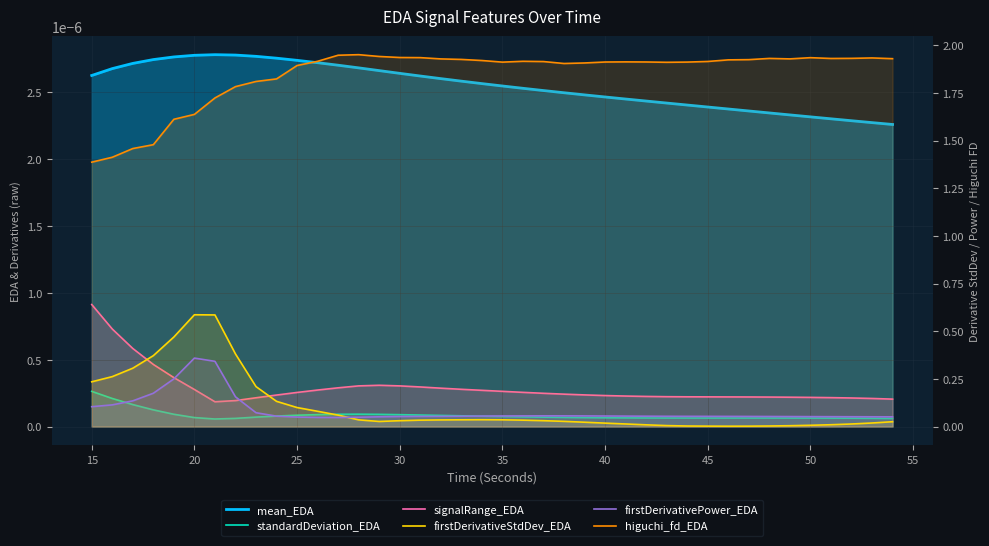

At how many categories does at least one series exceed 0?

40